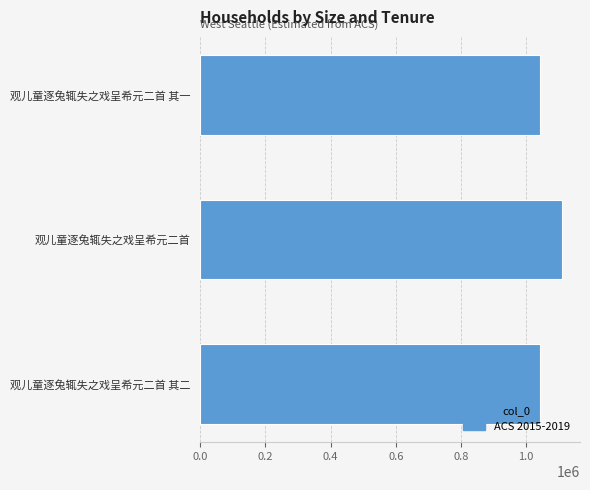

What is the minimum value shown in the chart?

1042414